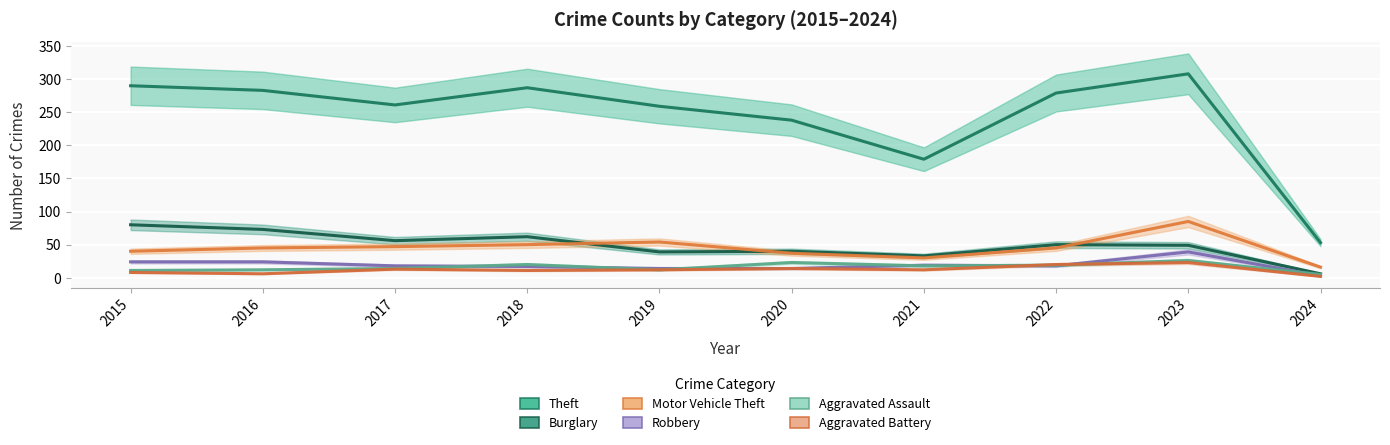

Where does the Robbery series first go above 18?

2015